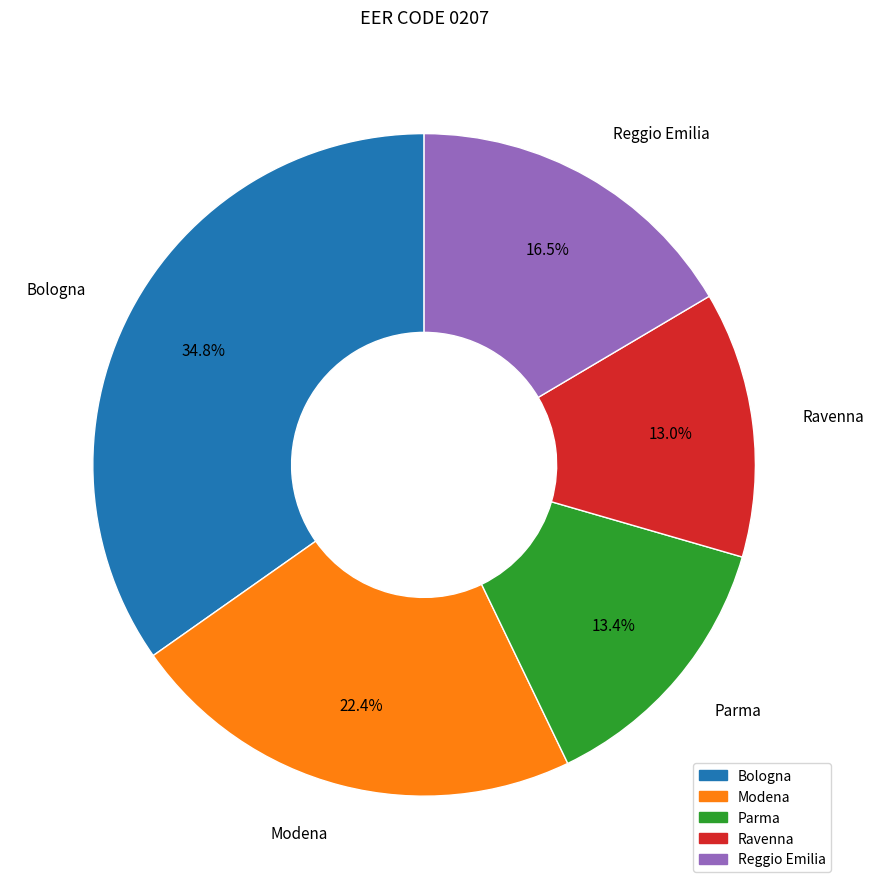

Which slice is the largest?

Bologna